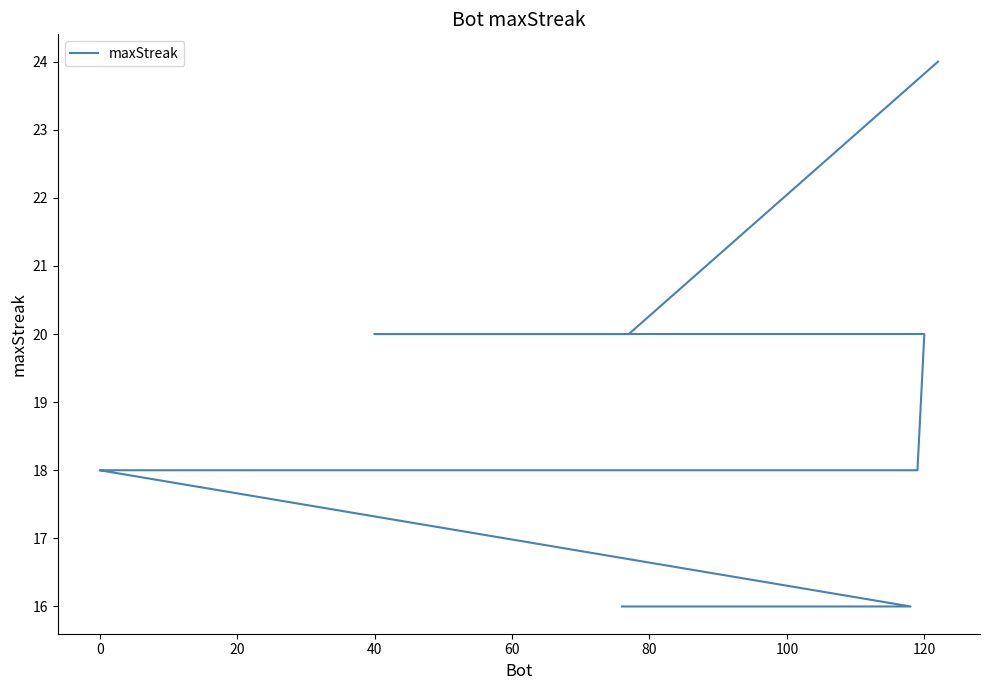

The chart shows a value of 20 at 40. True or false?

True